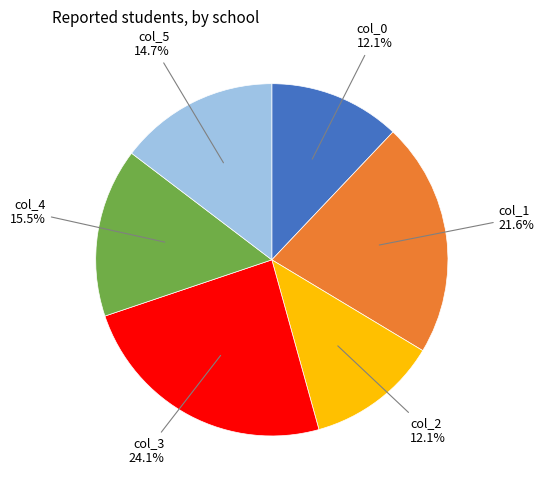

Is there any slice that represents more than half of the pie?

No